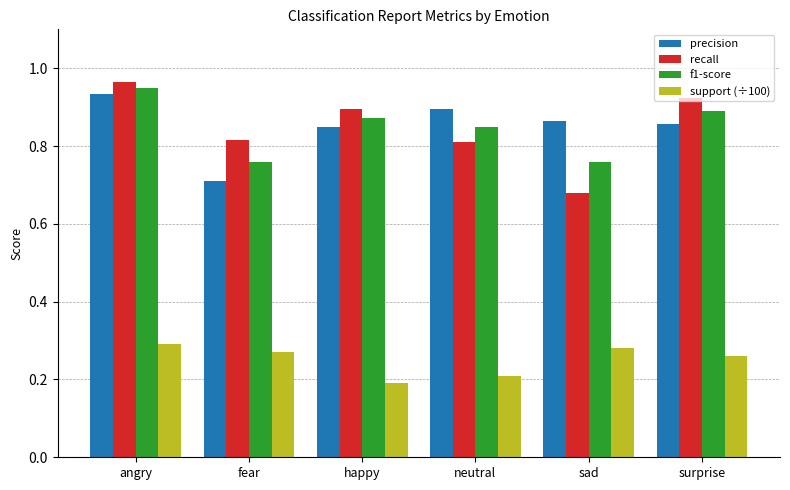

Are the bars horizontal?

No